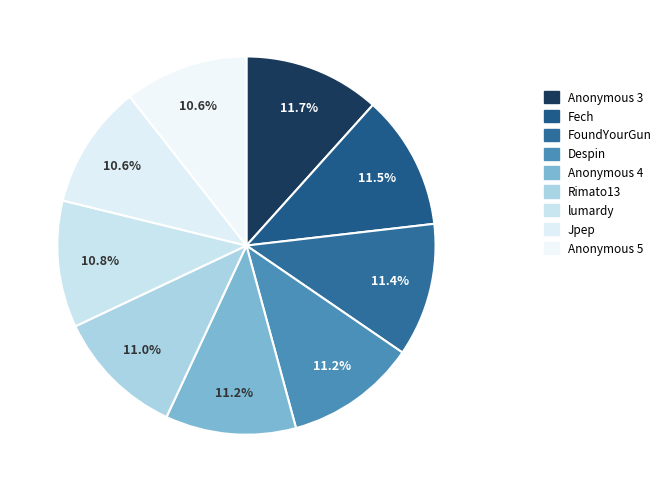

How many segments does this pie chart have?

9